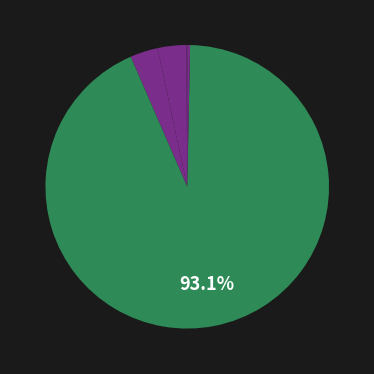

Count the number of slices in the pie.

5